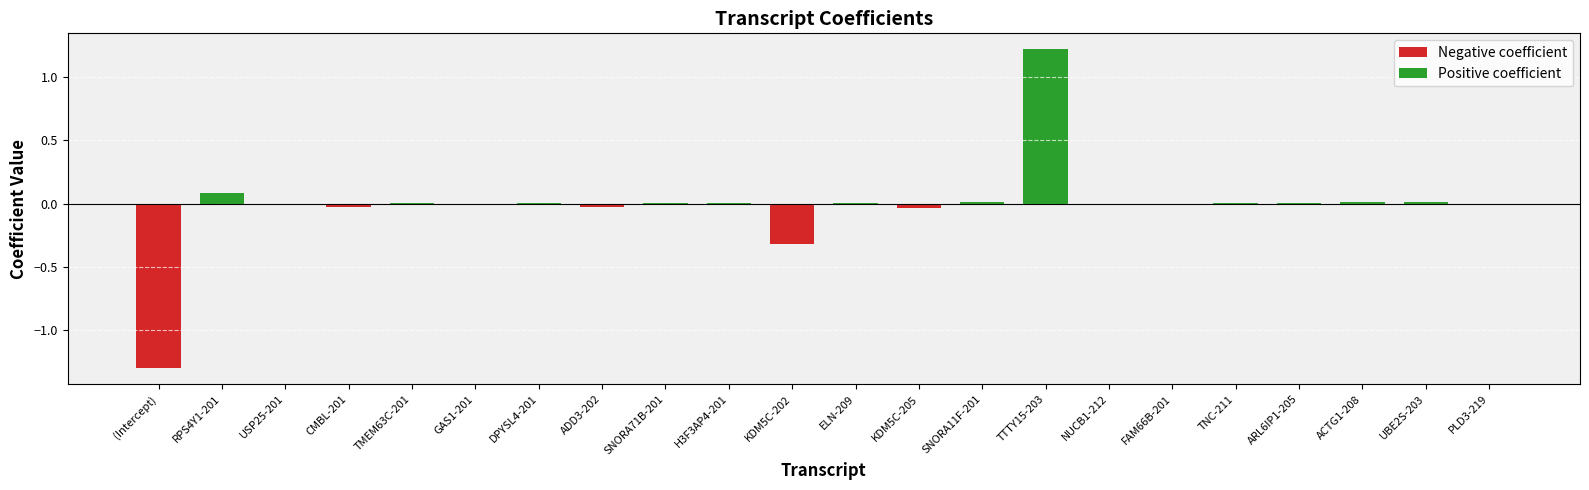

Reading left to right, extract all data points from this chart.

Negative coefficient: (Intercept)=-1.3	RPS4Y1-201=0.0	USP25-201=-0.0	CMBL-201=-0.0	TMEM63C-201=0.0	GAS1-201=-0.0	DPYSL4-201=0.0	ADD3-202=-0.0	SNORA71B-201=0.0	H3F3AP4-201=0.0	KDM5C-202=-0.3	ELN-209=0.0	KDM5C-205=-0.0	SNORA11F-201=0.0	TTTY15-203=0.0	NUCB1-212=-0.0	FAM66B-201=-0.0	TNC-211=0.0	ARL6IP1-205=0.0	ACTG1-208=0.0	UBE2S-203=0.0	PLD3-219=-0.0
Positive coefficient: (Intercept)=0.0	RPS4Y1-201=0.1	USP25-201=0.0	CMBL-201=0.0	TMEM63C-201=0.0	GAS1-201=0.0	DPYSL4-201=0.0	ADD3-202=0.0	SNORA71B-201=0.0	H3F3AP4-201=0.0	KDM5C-202=0.0	ELN-209=0.0	KDM5C-205=0.0	SNORA11F-201=0.0	TTTY15-203=1.2	NUCB1-212=0.0	FAM66B-201=0.0	TNC-211=0.0	ARL6IP1-205=0.0	ACTG1-208=0.0	UBE2S-203=0.0	PLD3-219=0.0